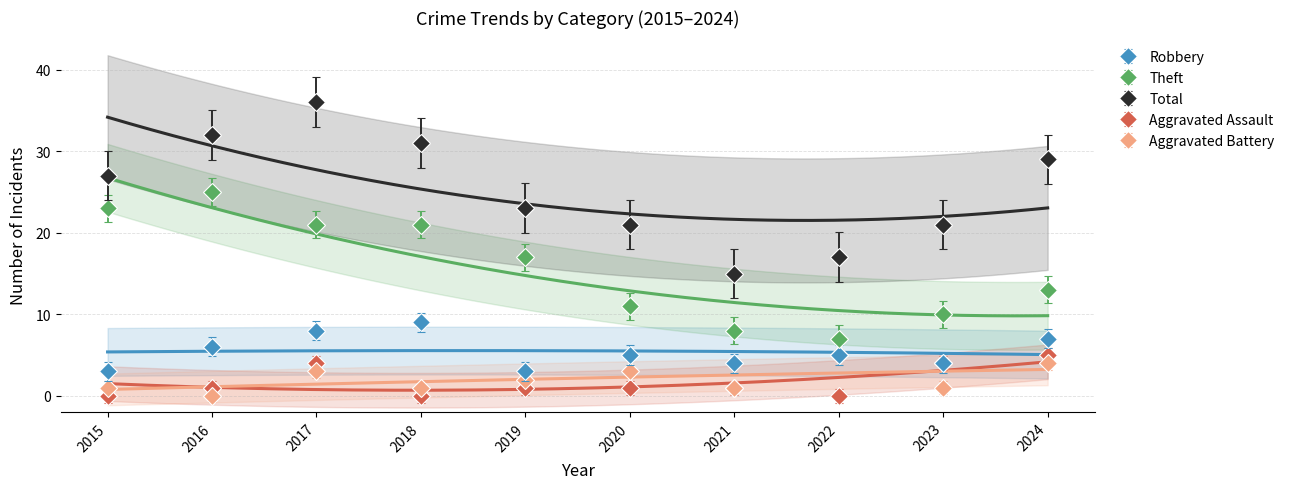

How many lines are shown in the chart?

5